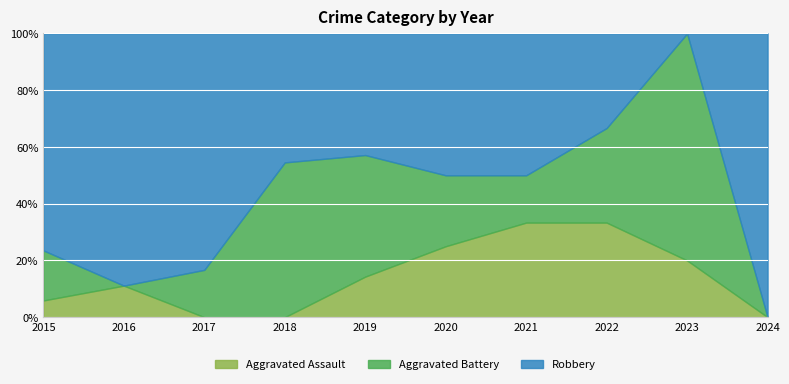

At which category is the sum across all series the highest?

2015